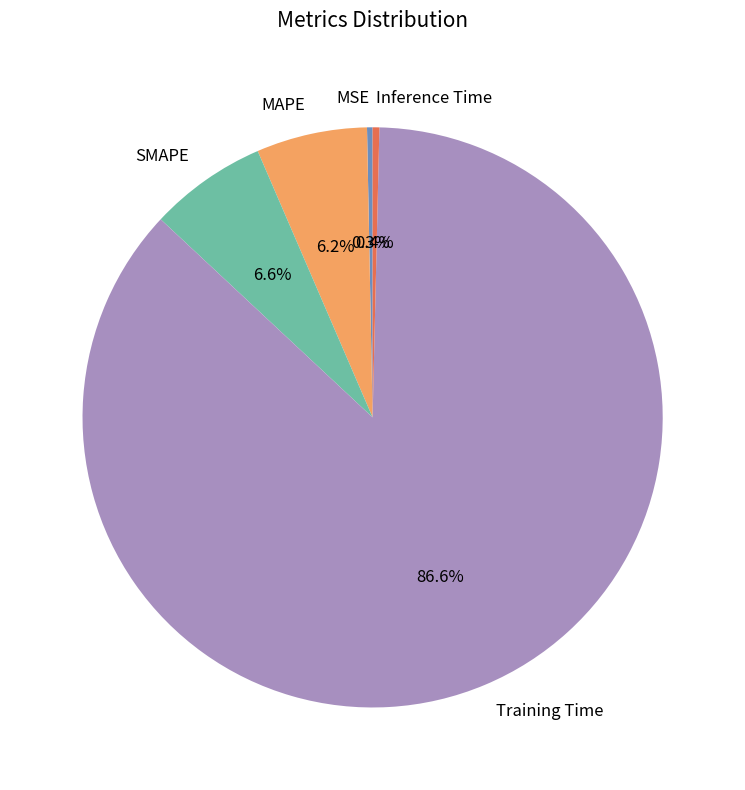

To the nearest percent, what percentage of the pie is SMAPE?

7%